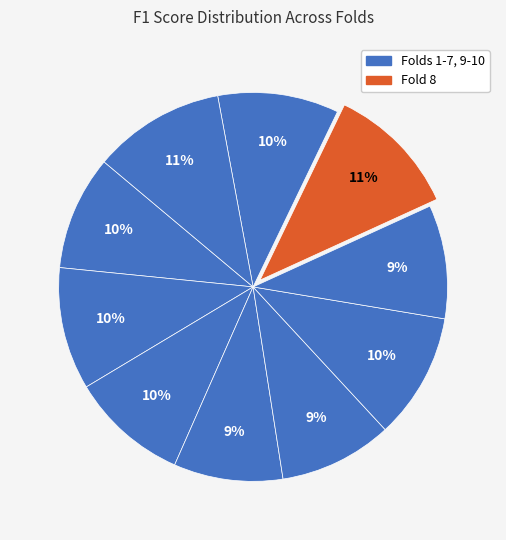

Is there any slice that represents more than half of the pie?

No